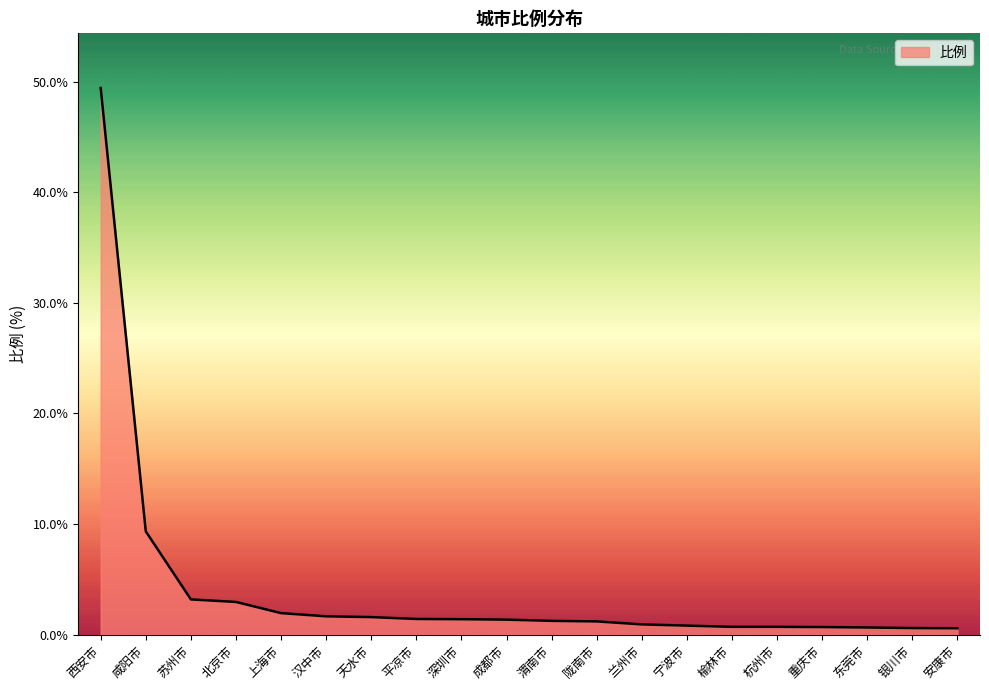

At which label is the value closest to 24?

咸阳市